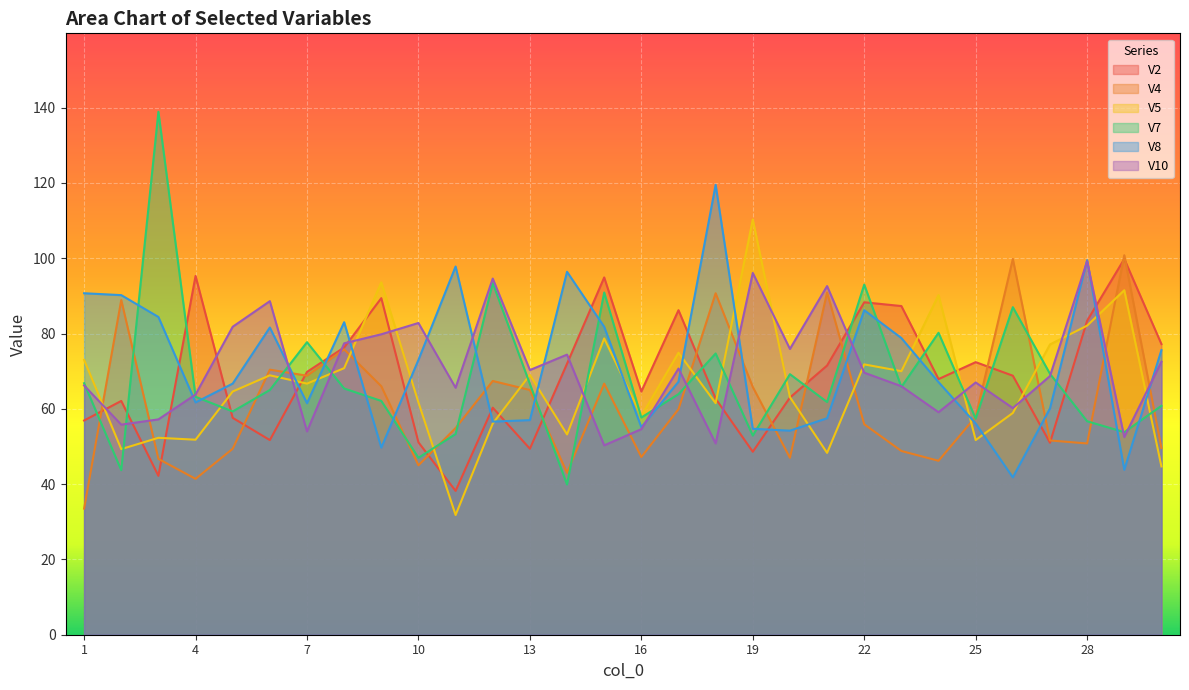

Reading left to right, extract all data points from this chart.

V2: 1=56.9	2=62.1	3=42.2	4=95.3	5=57.6	6=51.7	7=69.8	8=76.3	9=89.4	10=51.1	11=38.2	12=60.3	13=49.4	14=72.0	15=94.9	16=64.6	17=86.2	18=62.7	19=48.6	20=63.0	21=71.5	22=88.3	23=87.3	24=67.9	25=72.4	26=68.8	27=51.0	28=83.4	29=99.8	30=77.2
V4: 1=33.5	2=88.9	3=46.7	4=41.4	5=49.4	6=70.4	7=68.8	8=75.8	9=66.0	10=45.0	11=54.9	12=67.4	13=65.0	14=43.0	15=66.7	16=47.2	17=59.9	18=90.7	19=65.8	20=47.0	21=90.9	22=55.9	23=48.8	24=46.2	25=57.9	26=99.8	27=51.6	28=50.8	29=100.8	30=49.6
V5: 1=73.0	2=49.3	3=52.3	4=51.8	5=64.6	6=68.9	7=66.7	8=70.8	9=93.6	10=61.7	11=31.8	12=56.1	13=69.0	14=53.2	15=78.7	16=58.1	17=74.9	18=61.5	19=110.3	20=63.1	21=48.3	22=71.8	23=70.0	24=90.2	25=51.7	26=58.9	27=77.1	28=82.1	29=91.5	30=44.7
V7: 1=66.8	2=43.7	3=138.9	4=63.2	5=59.3	6=65.0	7=77.7	8=65.4	9=62.1	10=47.0	11=53.3	12=93.4	13=66.6	14=39.9	15=90.9	16=57.7	17=63.9	18=74.7	19=52.9	20=69.2	21=61.8	22=93.0	23=65.8	24=80.2	25=57.4	26=87.0	27=69.3	28=56.7	29=53.8	30=60.8
V8: 1=90.7	2=90.2	3=84.4	4=61.7	5=66.7	6=81.6	7=61.5	8=83.0	9=49.7	10=73.0	11=97.8	12=56.6	13=57.0	14=96.4	15=81.8	16=55.1	17=67.2	18=119.5	19=54.7	20=54.2	21=57.5	22=86.2	23=78.8	24=67.1	25=56.1	26=41.8	27=60.1	28=99.5	29=43.8	30=75.6
V10: 1=66.2	2=55.8	3=57.2	4=63.8	5=81.8	6=88.6	7=54.0	8=77.4	9=79.8	10=82.8	11=65.6	12=94.6	13=70.3	14=74.4	15=50.3	16=54.6	17=70.7	18=50.8	19=96.1	20=75.9	21=92.6	22=69.6	23=66.0	24=59.1	25=67.0	26=60.2	27=68.7	28=99.2	29=52.5	30=72.5